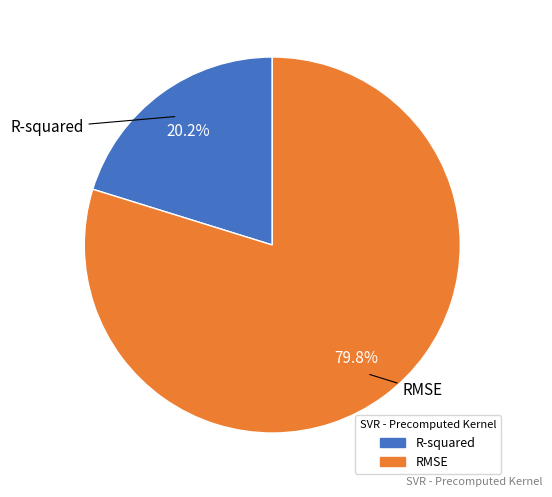

What is the smallest slice in the pie chart?

R-squared